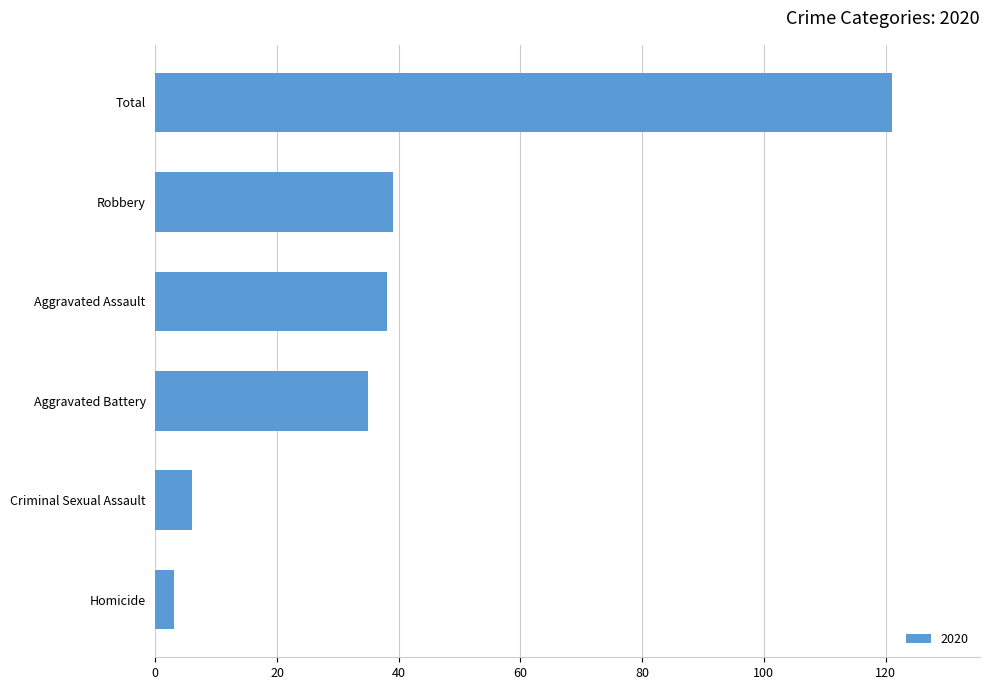

What is the maximum value shown in the chart?

121